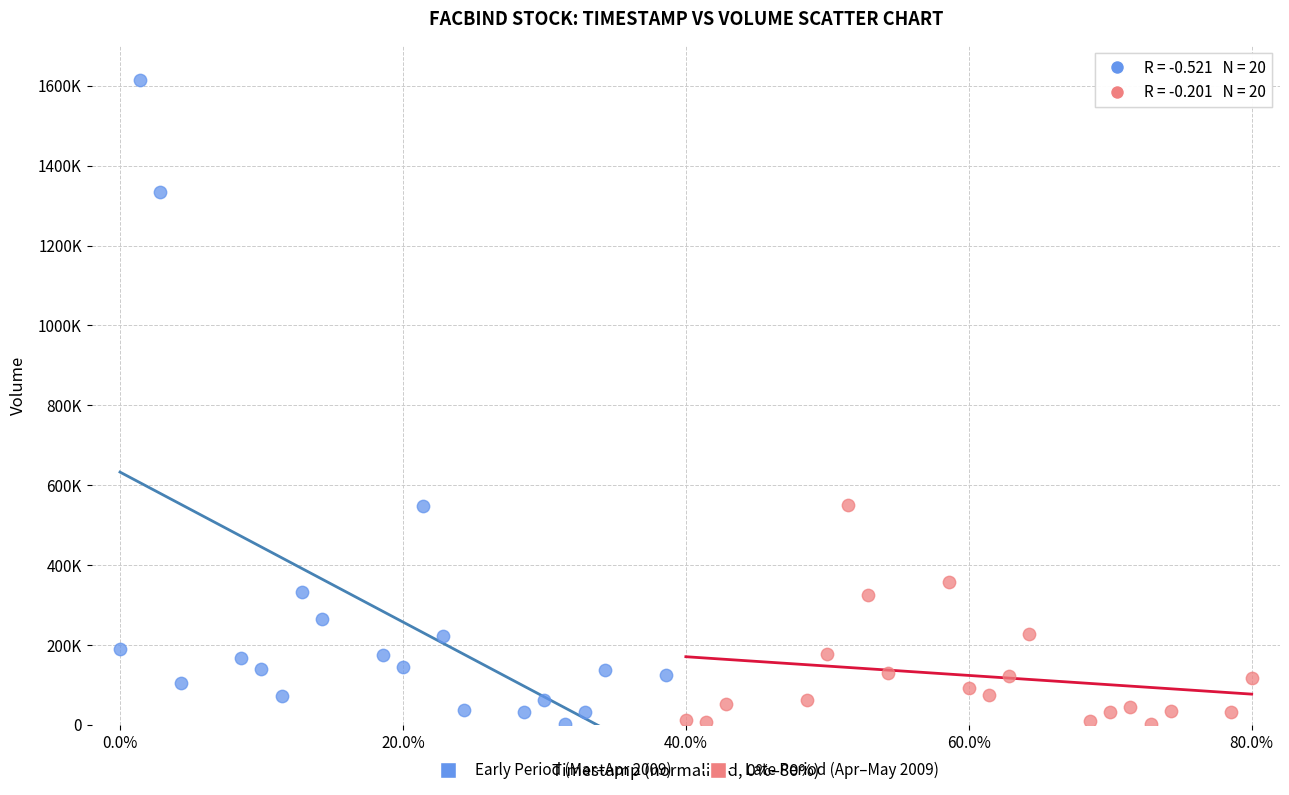

Which series has the widest spread of Y values?

Early Period (Mar–Apr 2009)